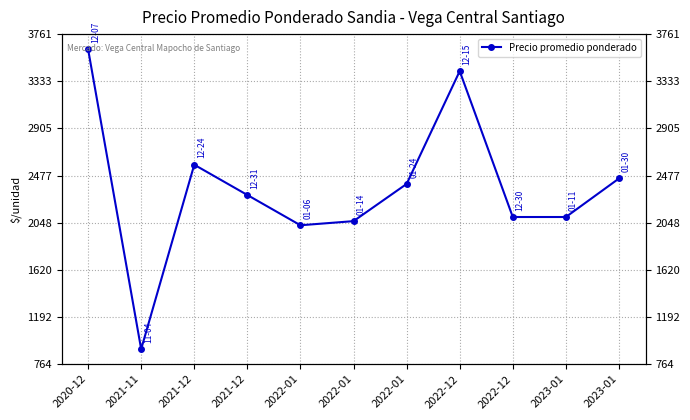

The chart shows a value of 2450.0 at 2023-01. True or false?

True